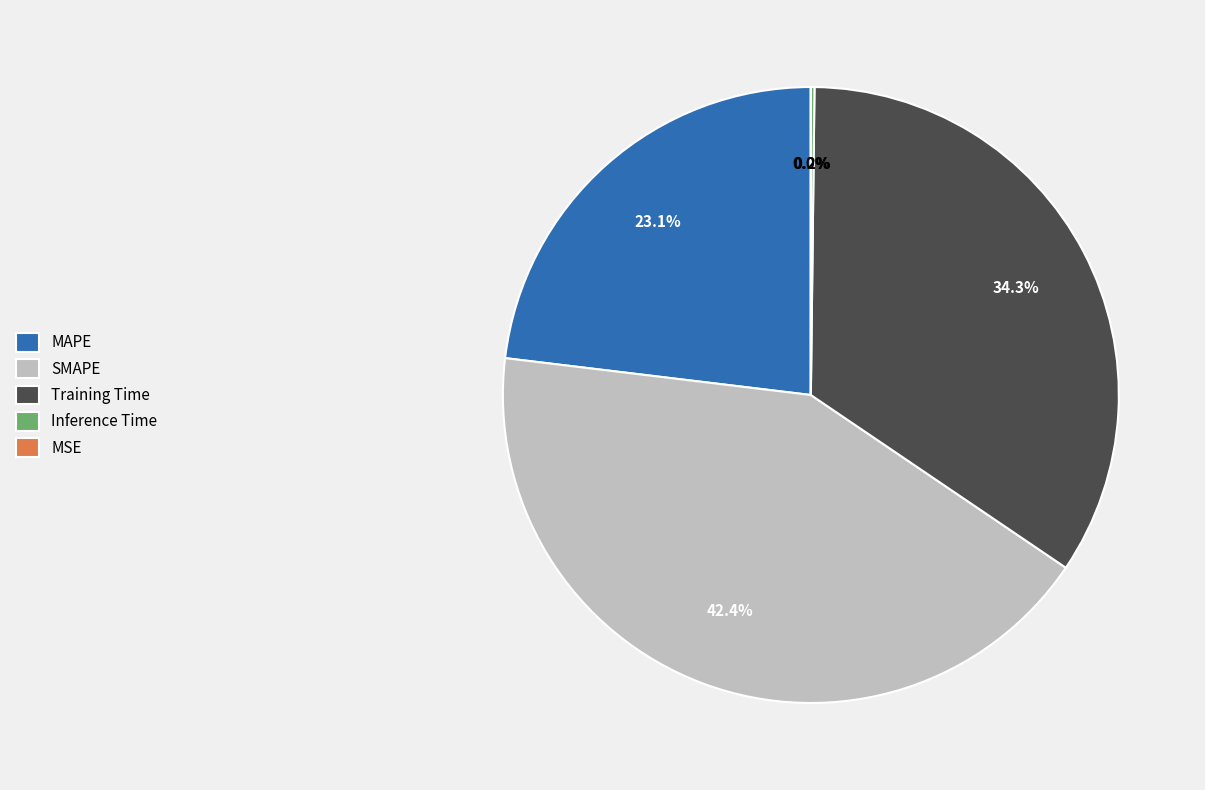

What percentage is NOT represented by SMAPE?

57.6%